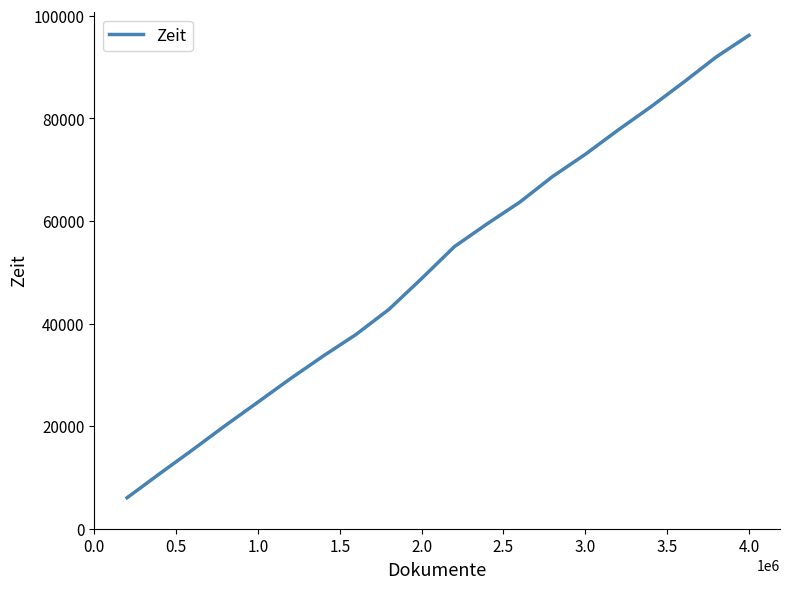

True or false: there are more than 2 points higher than both neighbors.

False